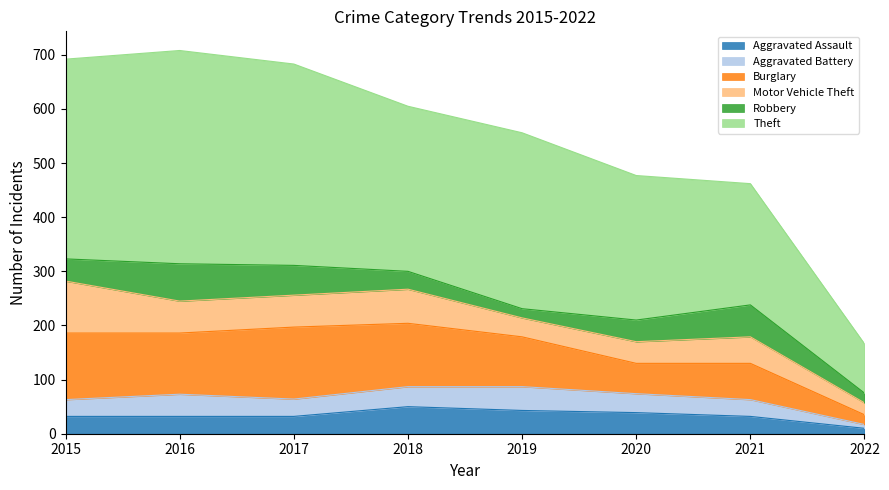

Reading left to right, transcribe all the data shown in this chart.

Aggravated Assault: 2015=32	2016=32	2017=32	2018=50	2019=43	2020=39	2021=32	2022=10
Aggravated Battery: 2015=31	2016=41	2017=32	2018=37	2019=44	2020=35	2021=31	2022=7
Burglary: 2015=123	2016=113	2017=133	2018=117	2019=92	2020=56	2021=67	2022=18
Motor Vehicle Theft: 2015=96	2016=59	2017=59	2018=63	2019=35	2020=40	2021=49	2022=22
Robbery: 2015=41	2016=69	2017=55	2018=33	2019=17	2020=40	2021=59	2022=18
Theft: 2015=369	2016=394	2017=372	2018=305	2019=325	2020=267	2021=224	2022=91